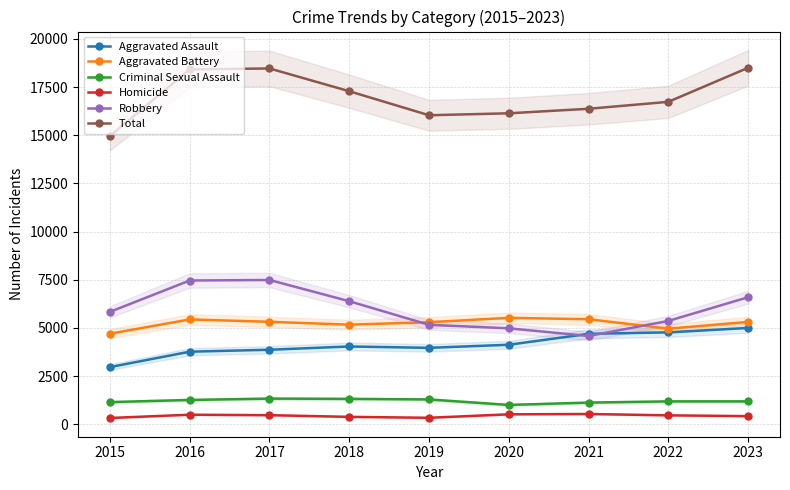

The Homicide series shows 334 at 2019. True or false?

True